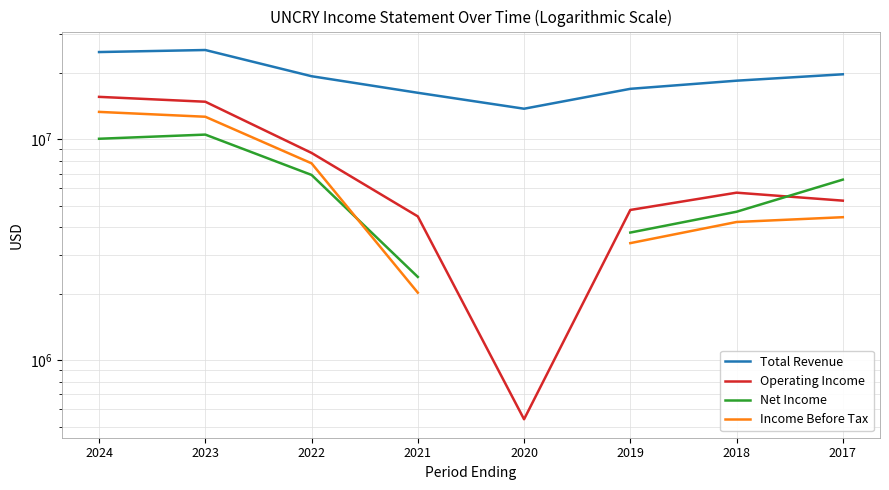

Is the value of Income Before Tax at 2024 greater than the value of Net Income at 2018?

Yes